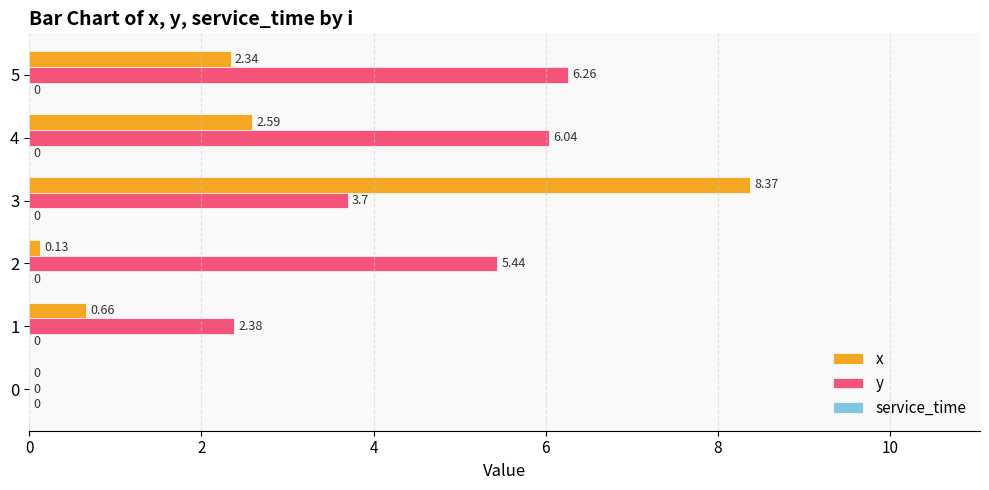

Which series has the largest total across all categories?

y